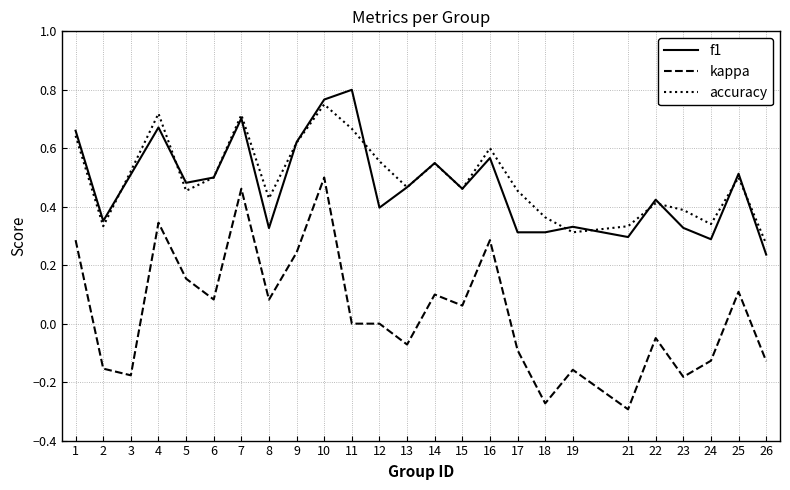

True or false: accuracy and kappa cross at least once.

False